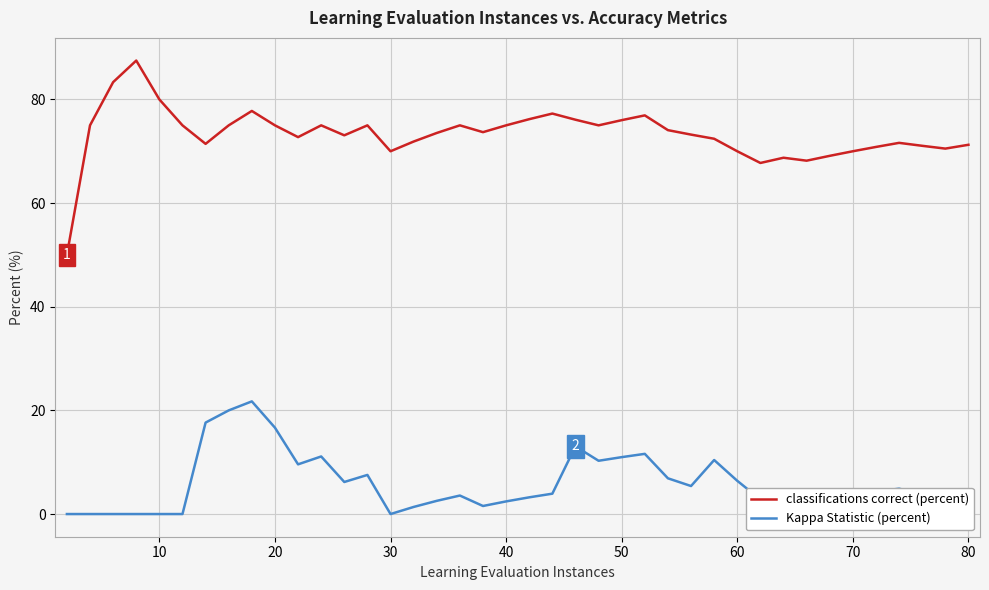

True or false: Kappa Statistic (percent) and classifications correct (percent) cross at least once.

False